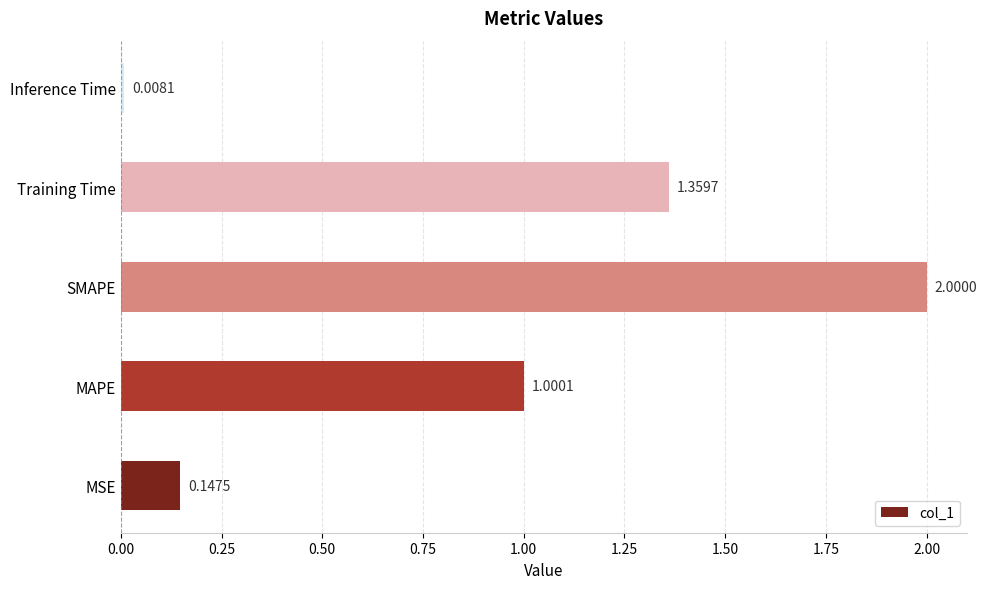

Count the number of data series in this chart.

1